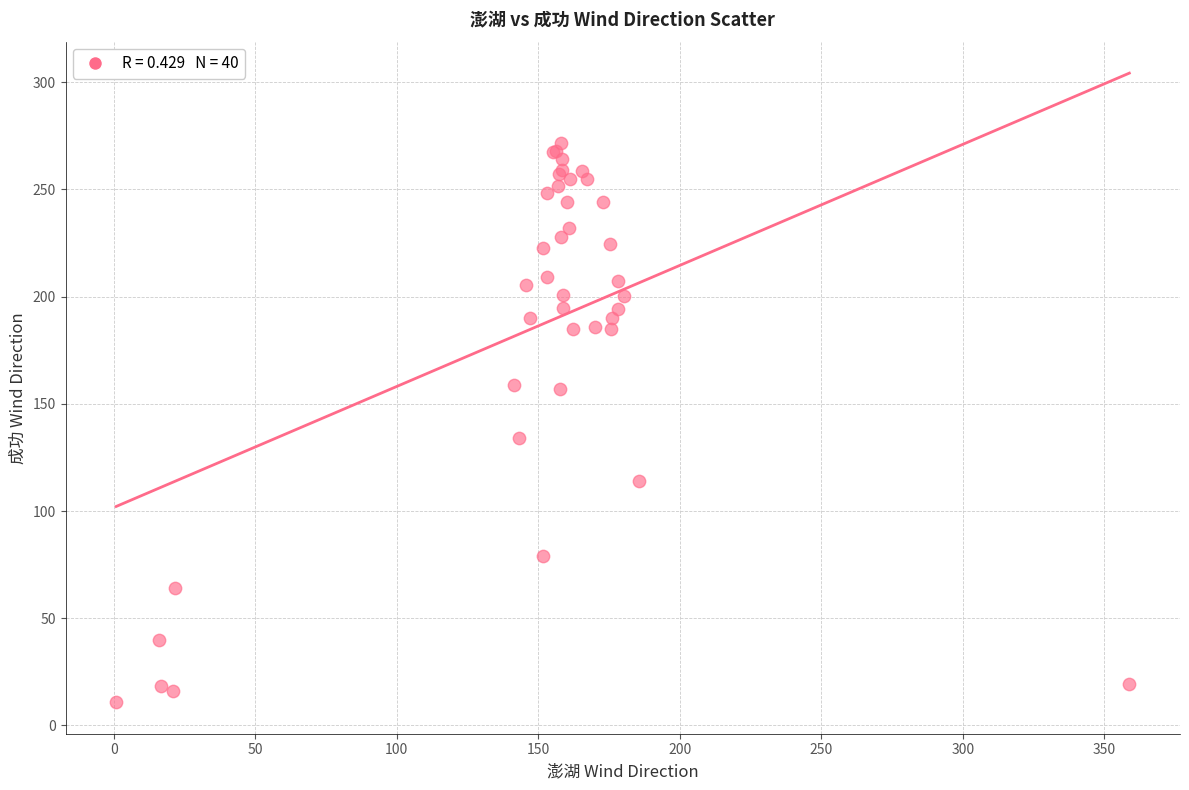

What Y value in the scatter plot is closest to 141?

134.2